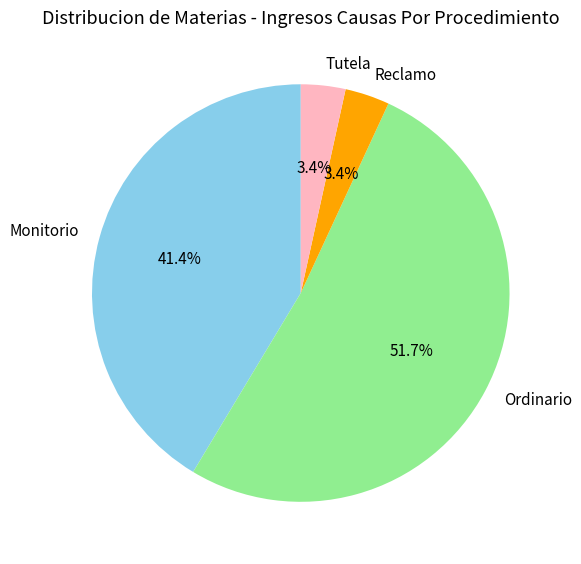

What percentage is the Ordinario slice, to the nearest percent?

52%